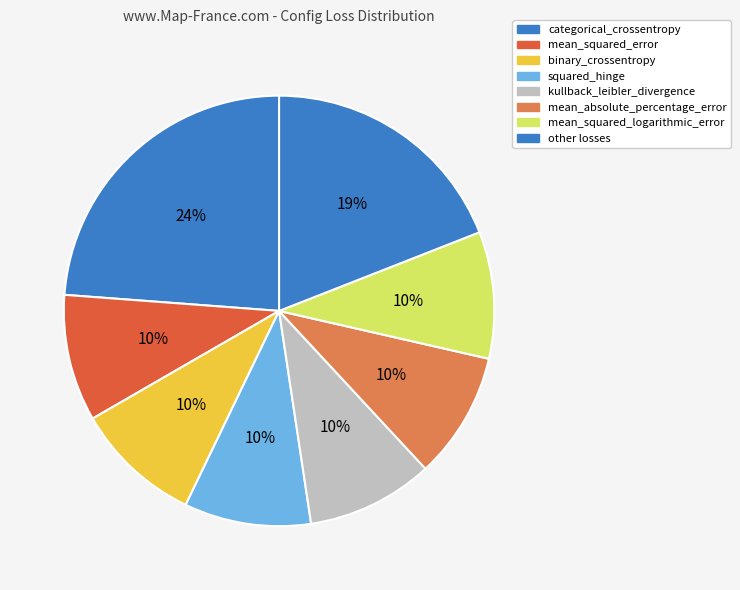

Combined, what portion of the pie is mean_absolute_percentage_error and binary_crossentropy?

18.2%